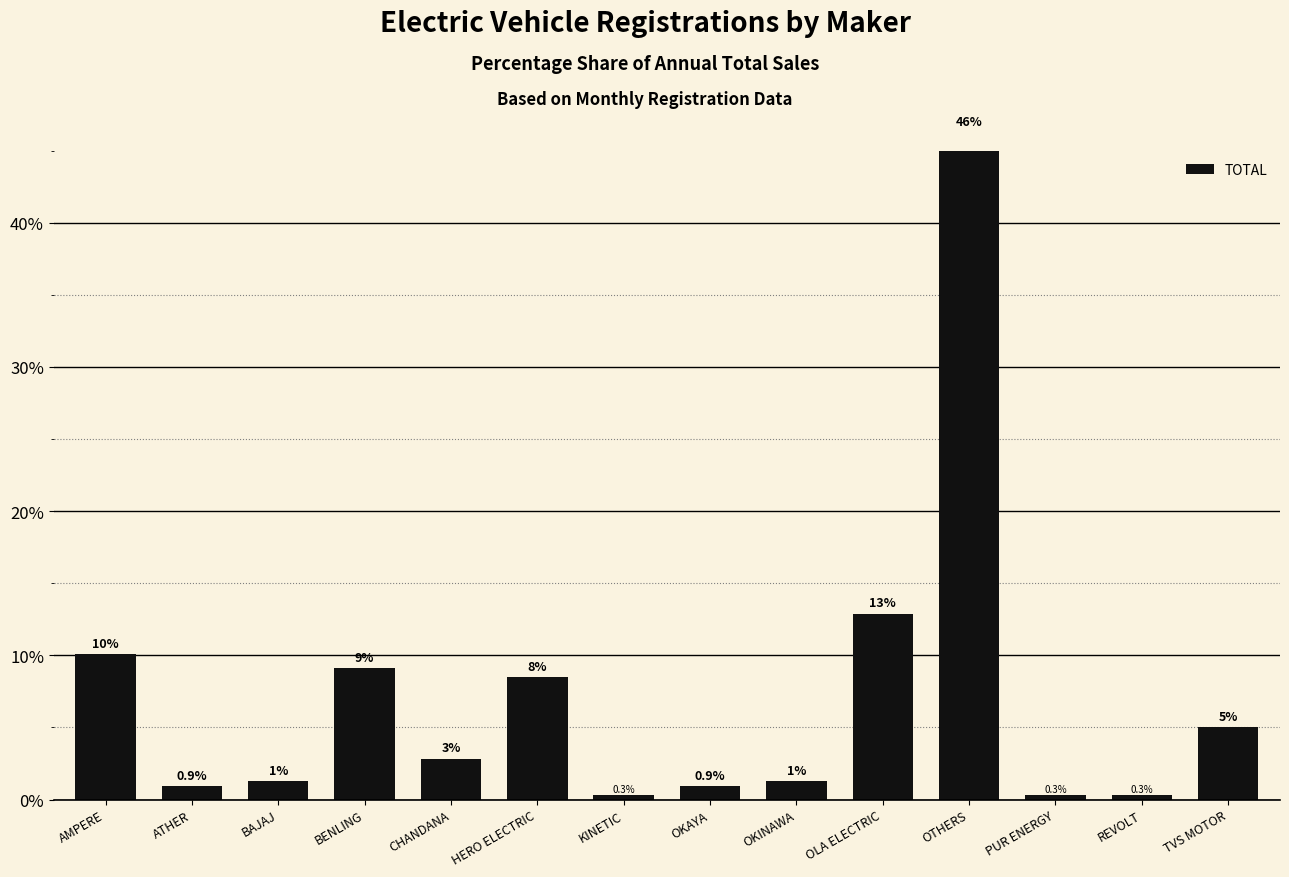

What is the label of the 13th bar from the right?

ATHER